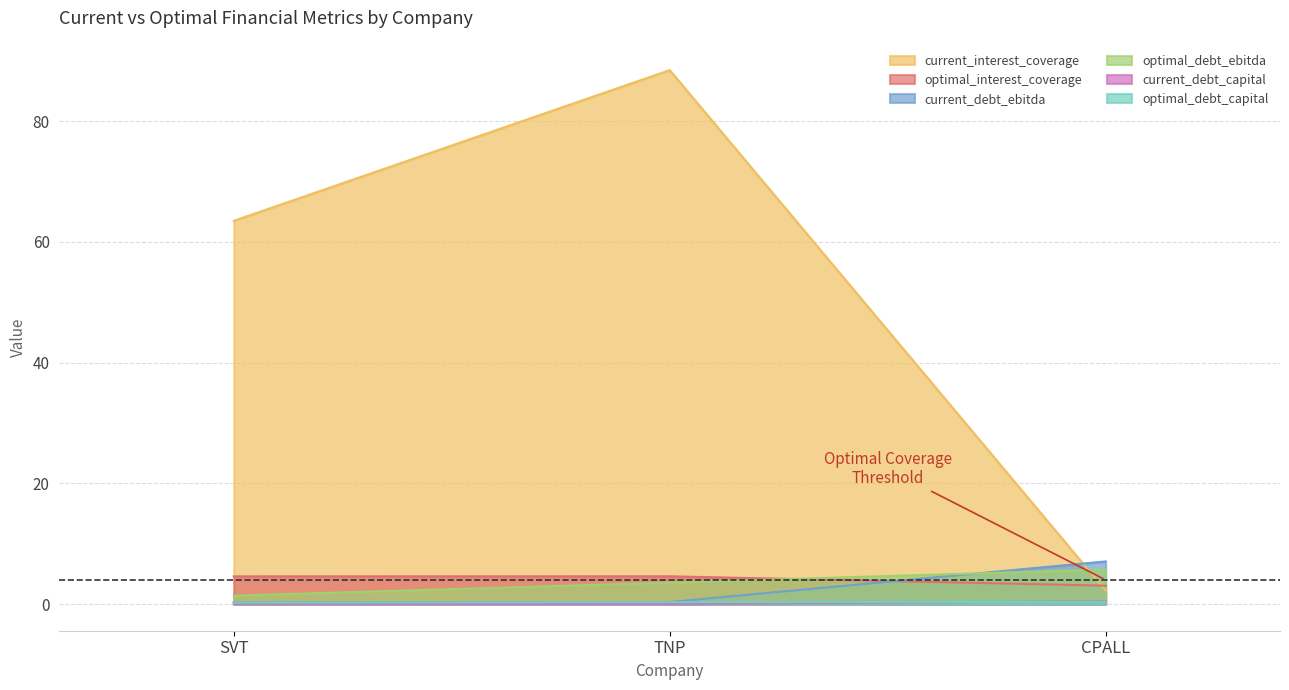

What is the maximum value shown in the chart?

88.4